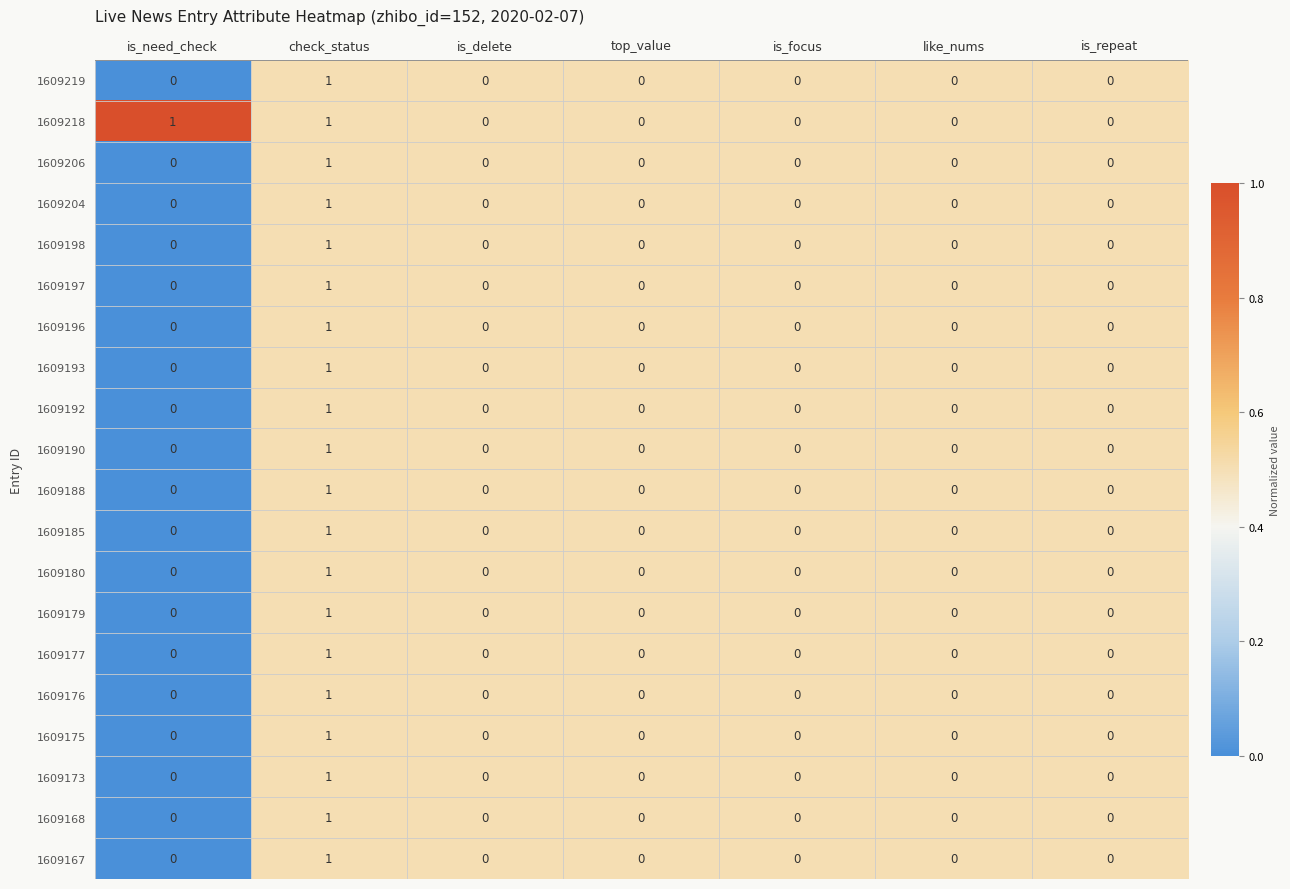

Is it true that 1609192 equals 0 at like_nums?

True